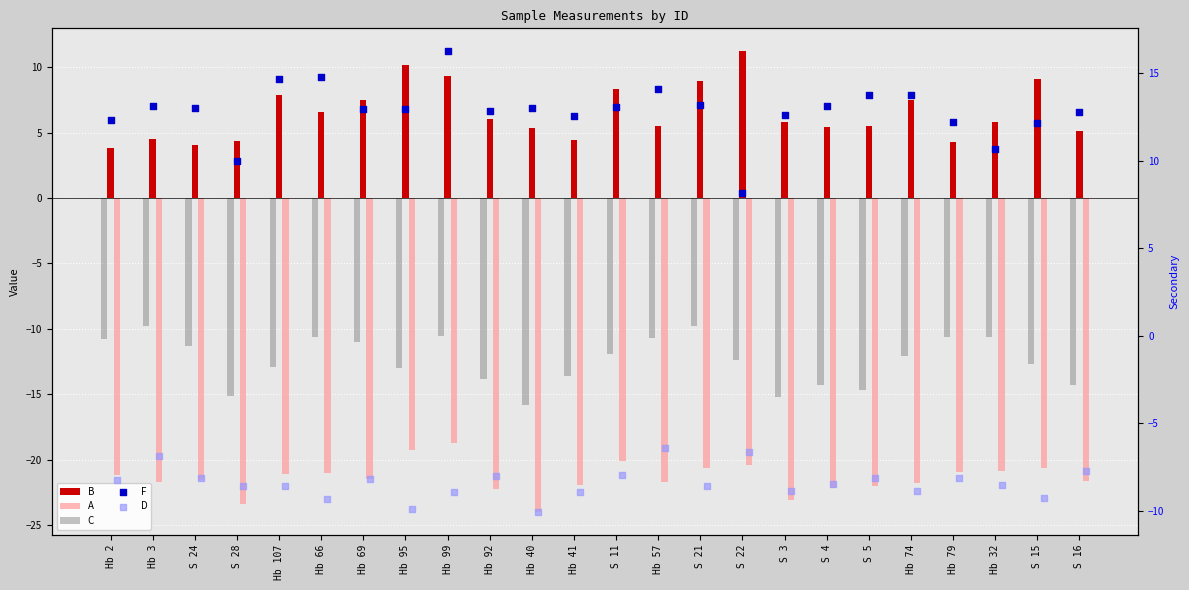

What are all the series names shown in the legend?

B, A, C, F, D